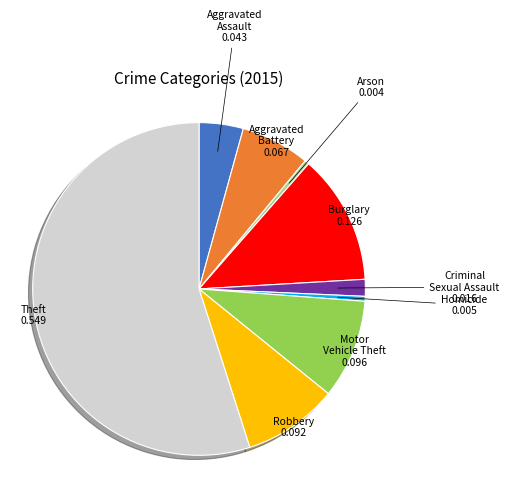

Combined, do Homicide and Theft account for over 50%?

Yes